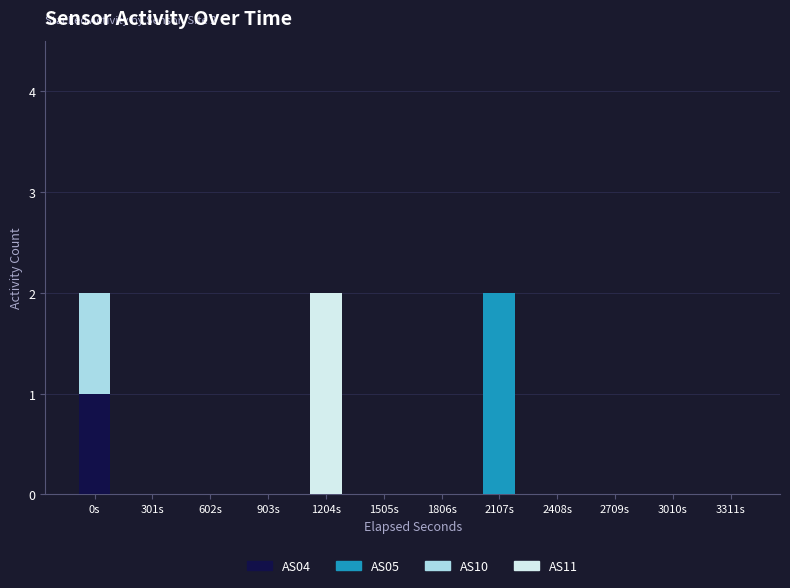

What are all the series names shown in the legend?

AS04, AS05, AS10, AS11